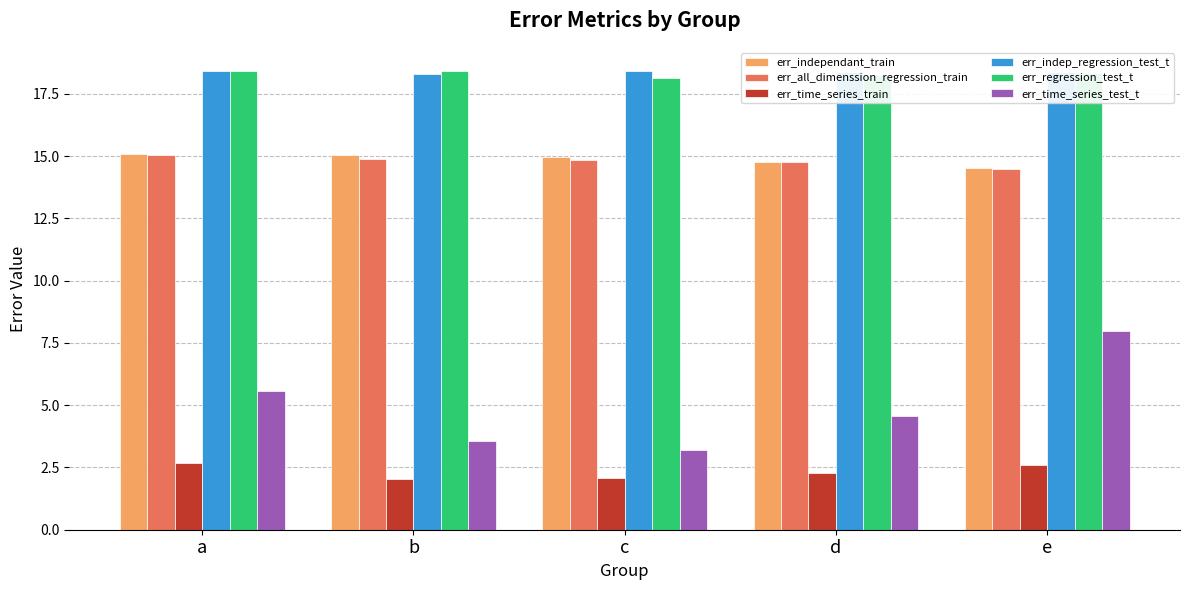

At how many categories does at least one series exceed 10?

5